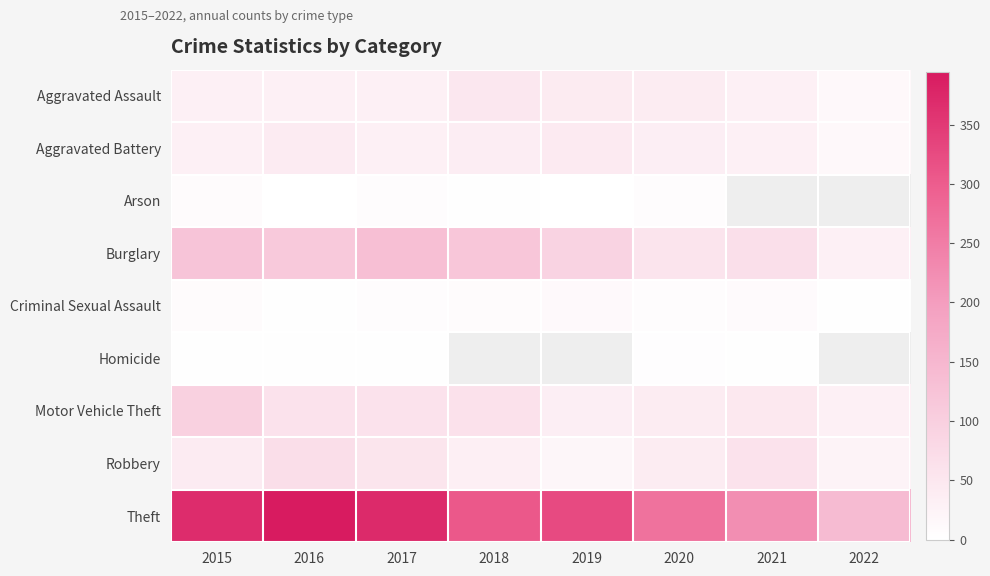

What is the lowest value of the Aggravated Assault series?

15.0